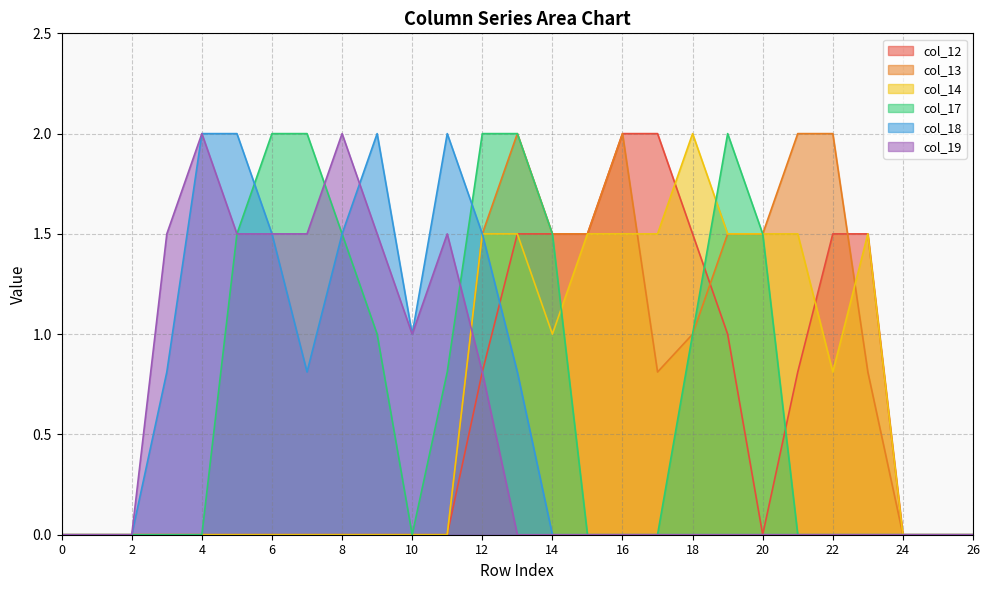

True or false: col_12 and col_19 intersect in this chart.

False